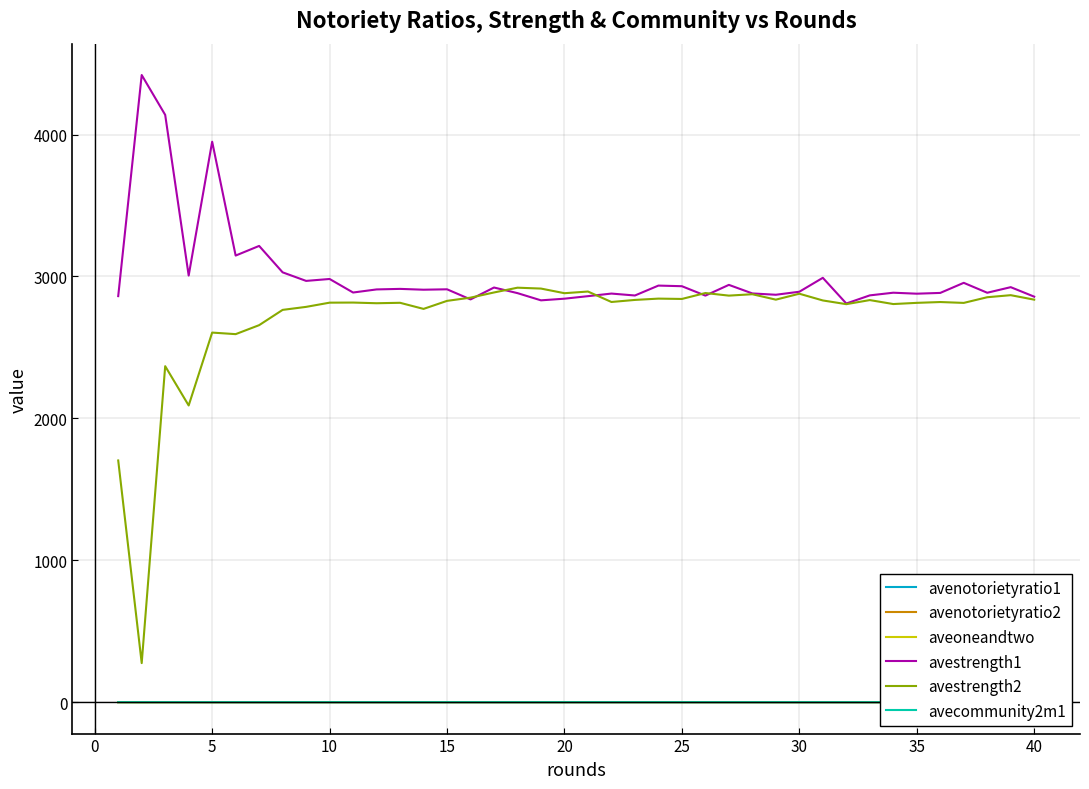

What is the maximum value shown in the chart?

4419.4